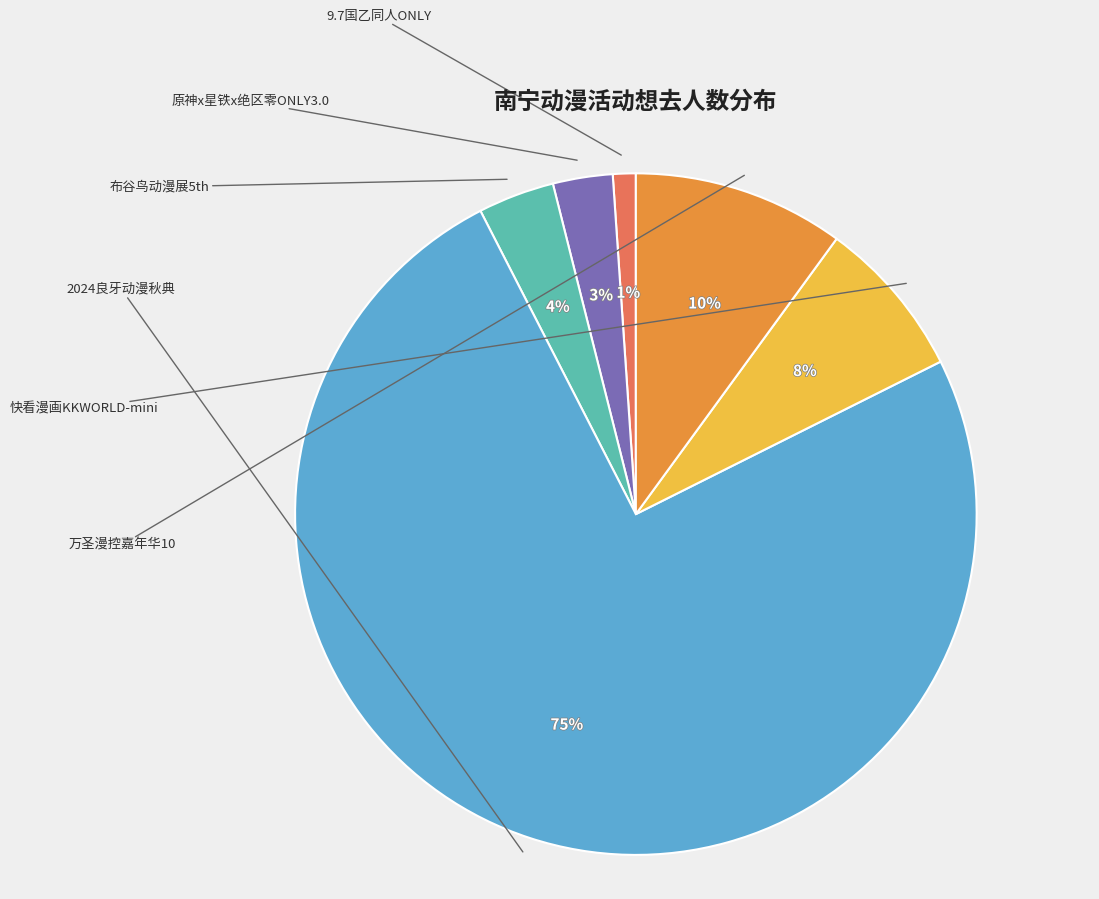

To the nearest percent, what is the average slice percentage?

17%